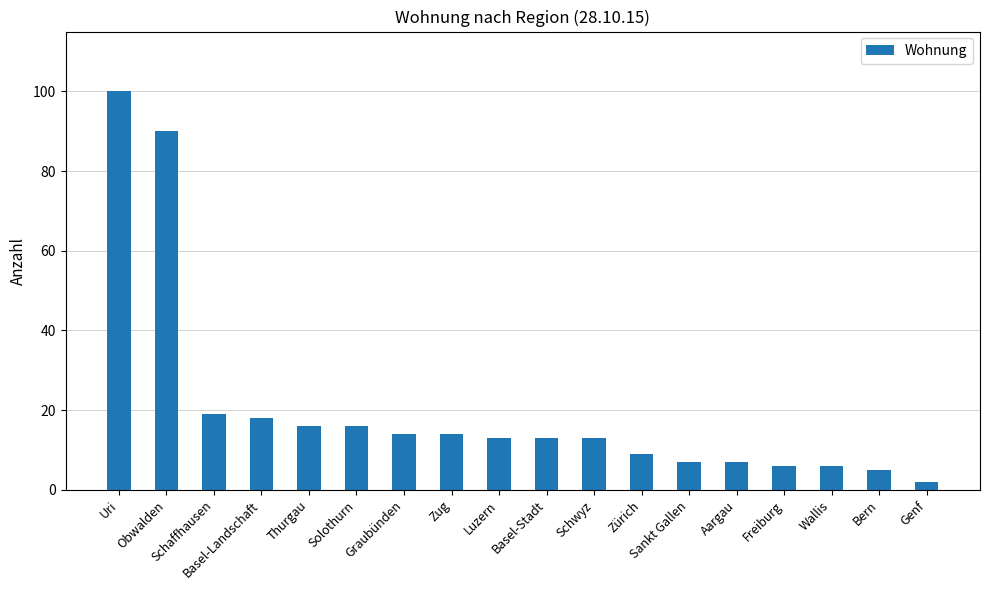

What is the maximum value shown in the chart?

100